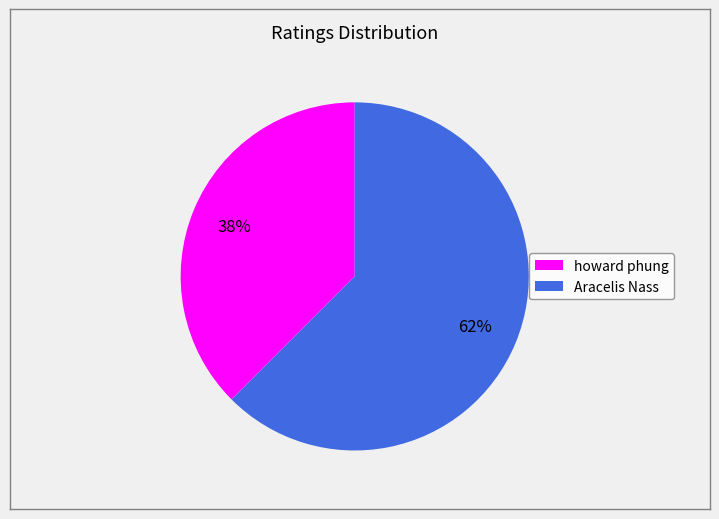

To the nearest percent, what is the combined percentage of howard phung and Aracelis Nass?

100%